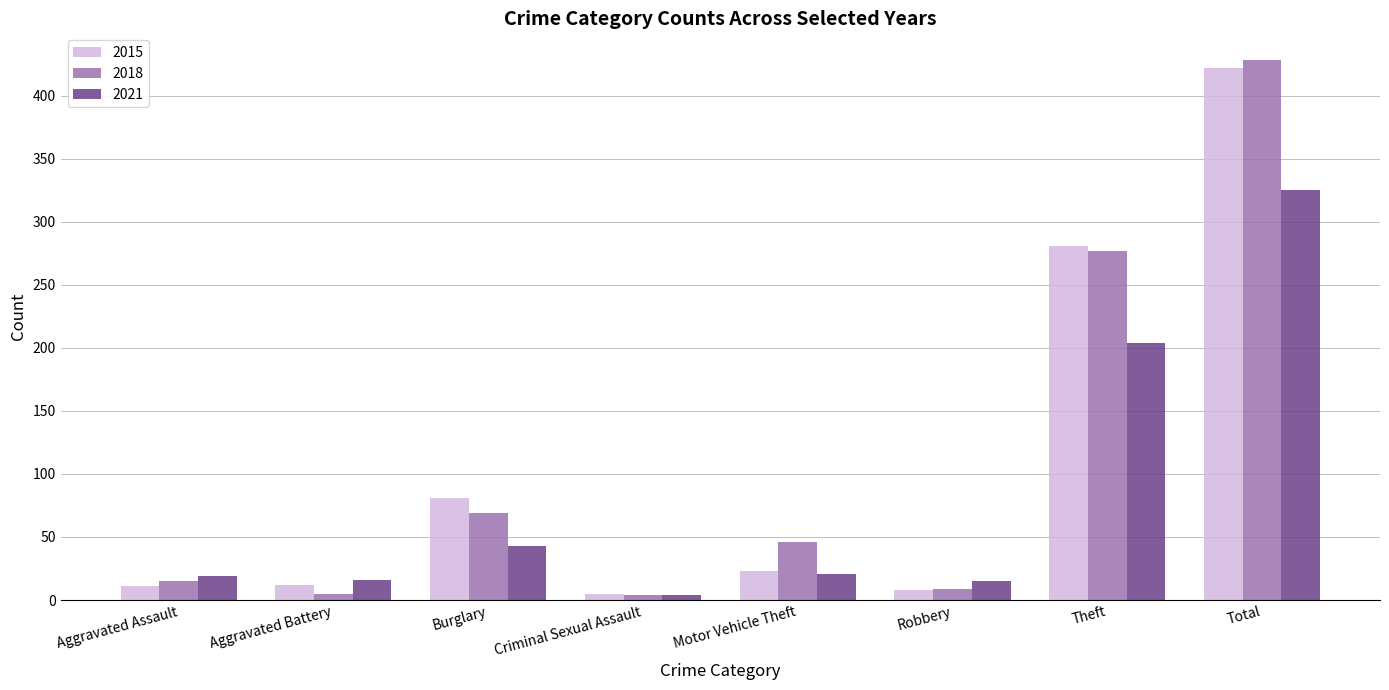

Where is 2018 nearest to the value 216?

Theft